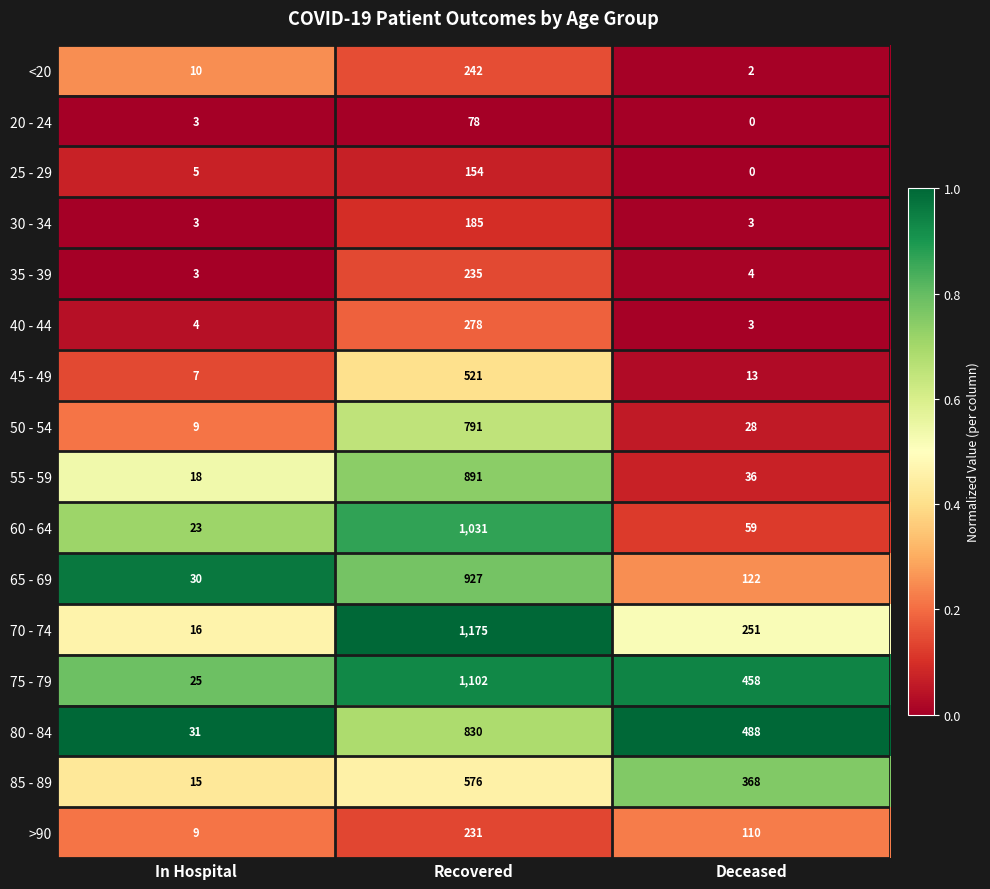

What is the sum of all >90 values?

350